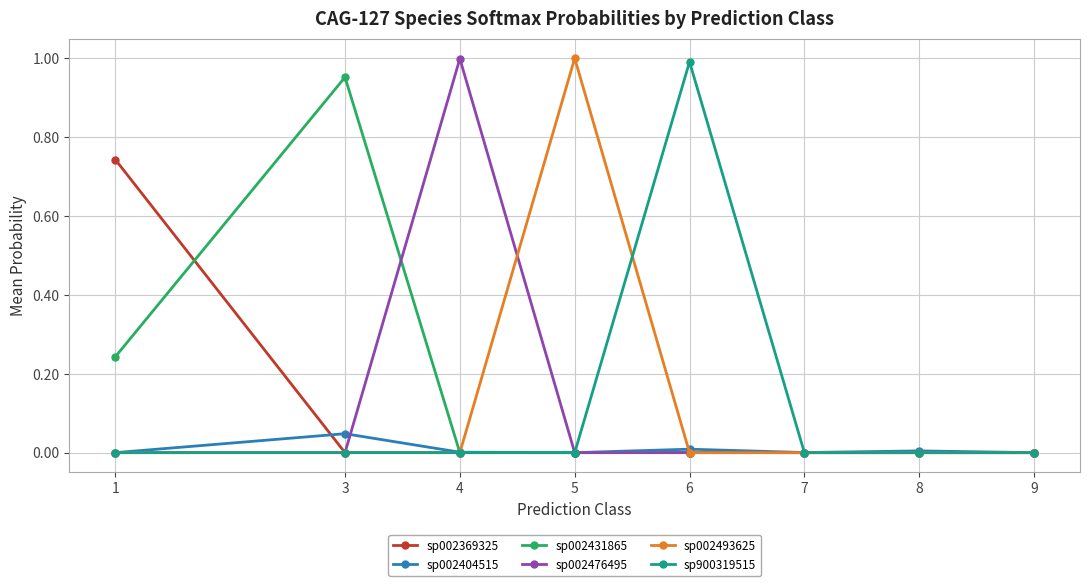

The sp002493625 series shows 0.0 at 7. True or false?

True